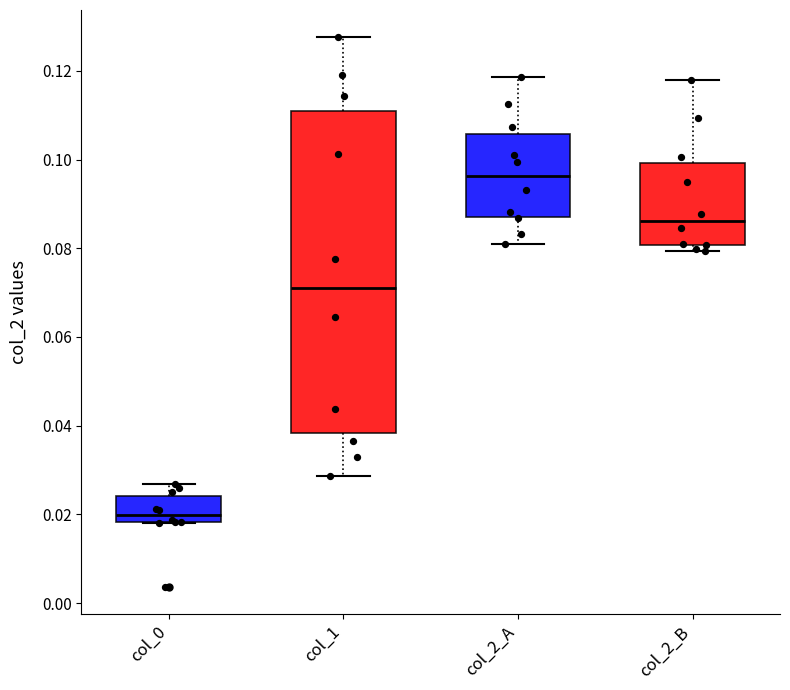

Reading left to right, transcribe this box plot: for each box, give where its median line is, the range the box spans, and where its two whiskers end, as read against the y-axis. The values are not printed on the chart, so give them approximately, as read against the axis.

col_0: median 0.020, box 0.018 to 0.024, whiskers 0.018 to 0.026
col_1: median 0.072, box 0.038 to 0.110, whiskers 0.028 to 0.128
col_2_A: median 0.096, box 0.088 to 0.106, whiskers 0.080 to 0.118
col_2_B: median 0.086, box 0.080 to 0.100, whiskers 0.080 (just below the box's lower edge) to 0.118